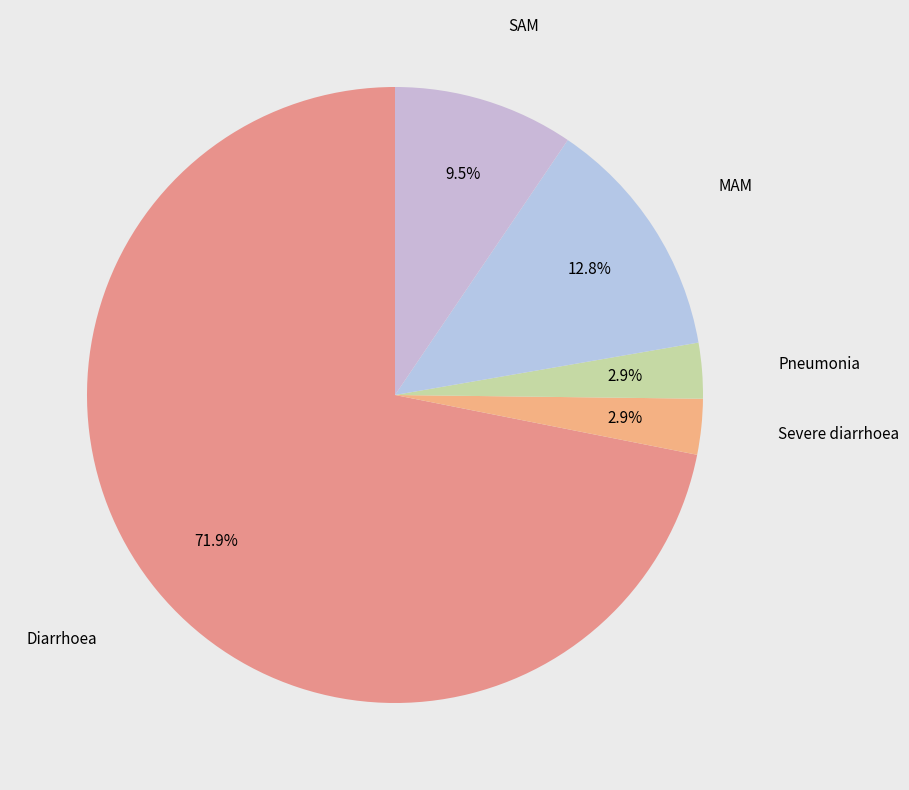

To the nearest percent, what is the difference between the largest and smallest slice percentages?

69%